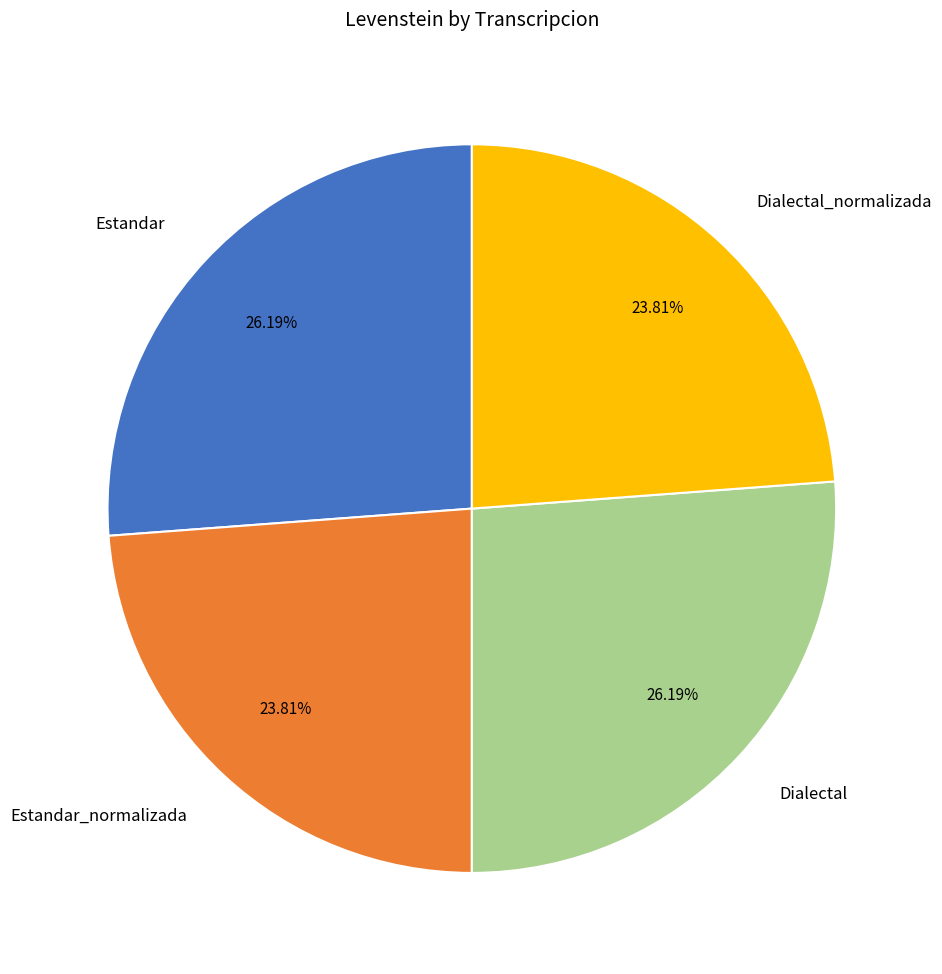

Does Estandar_normalizada represent more than half of the total?

No